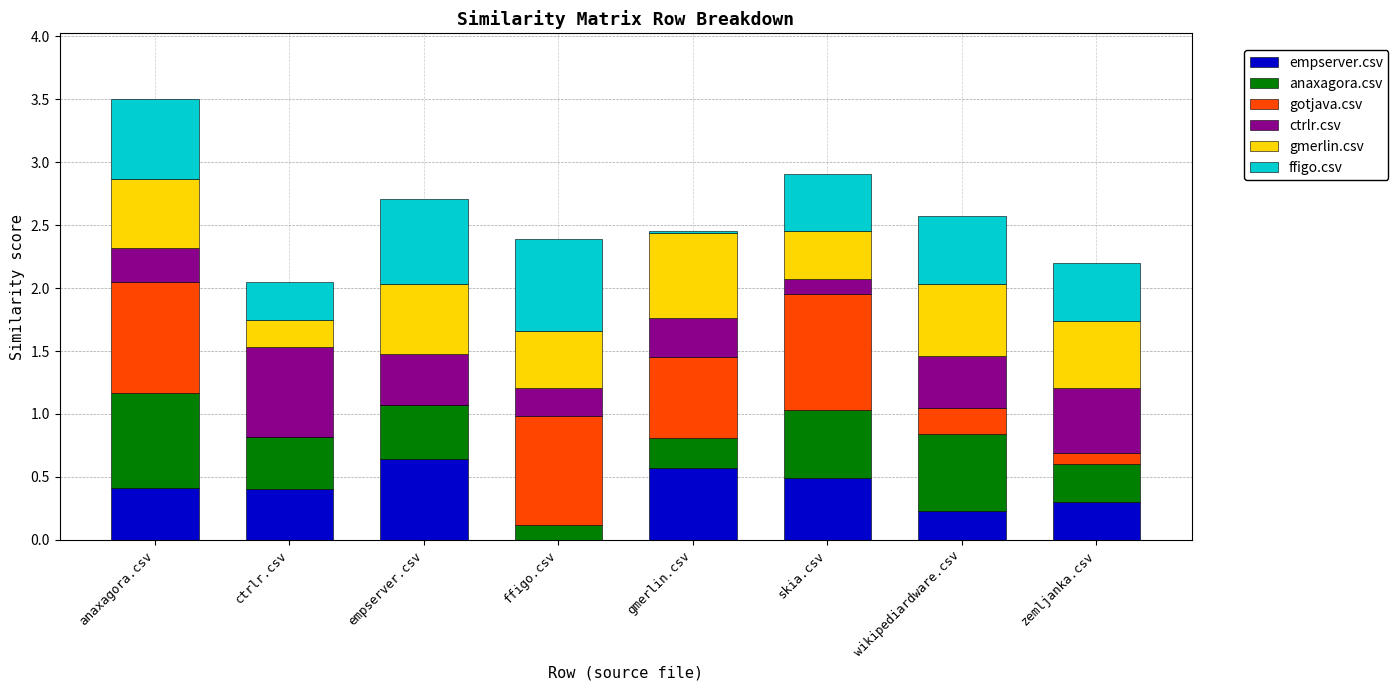

What is the sum of all empserver.csv values?

3.0